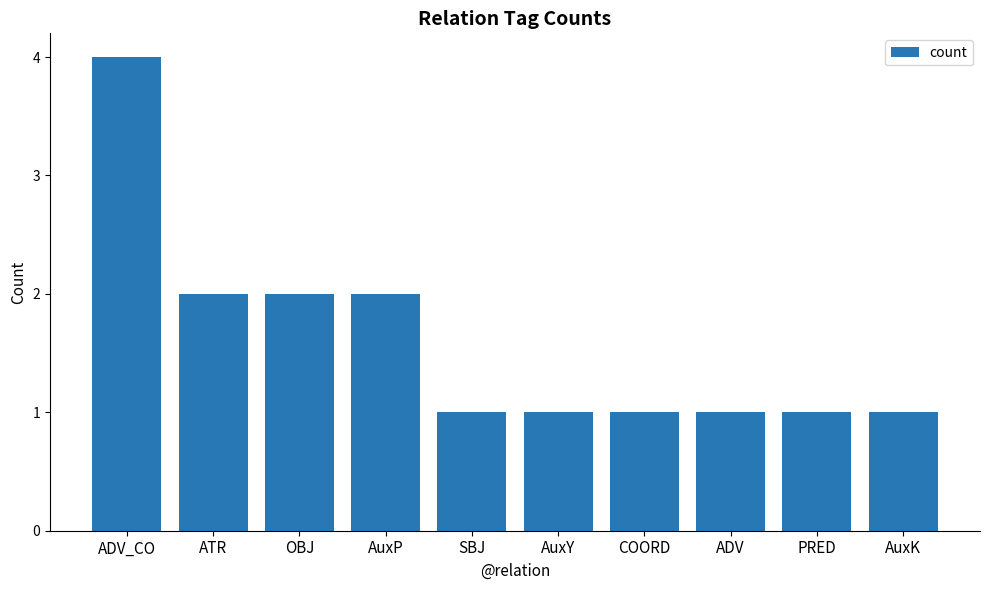

Which label corresponds to the largest value in the chart?

ADV_CO